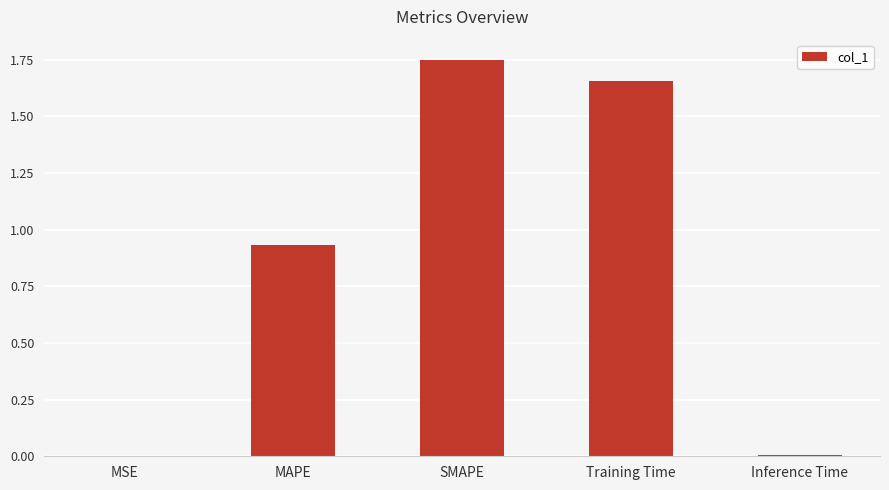

The chart shows a value of 0.4 at SMAPE. True or false?

False